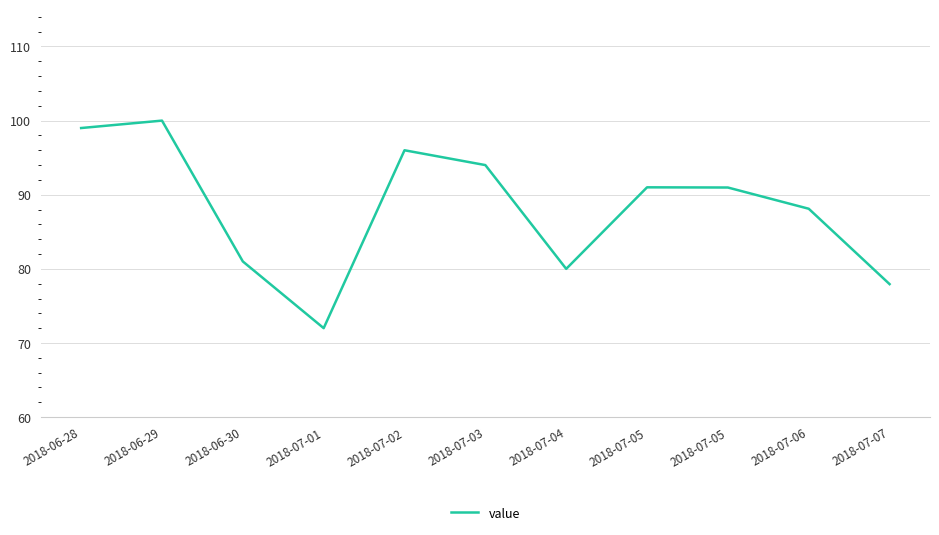

What value does the data have at 2018-07-05?

91.0